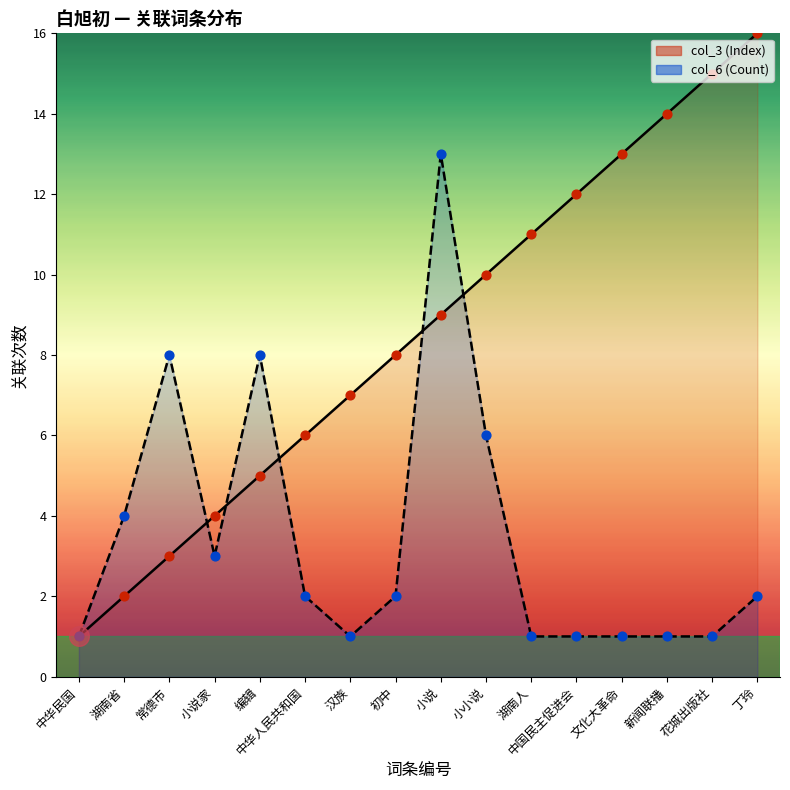

Which series has the widest spread of Y values?

col_3 (Index)